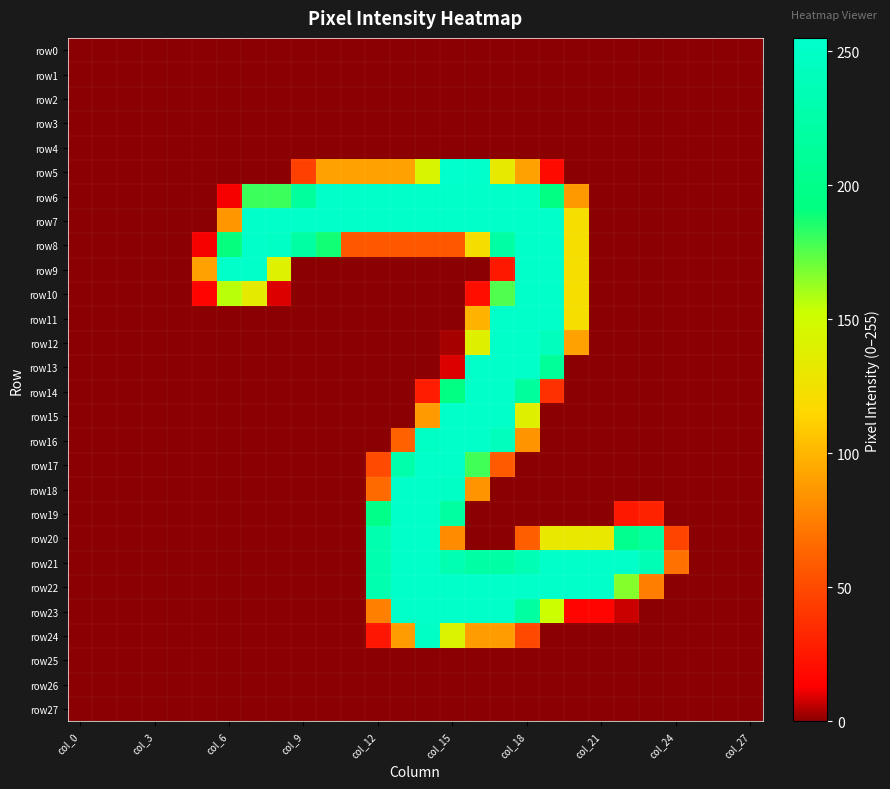

Which category has the lowest value across all series?

col_0